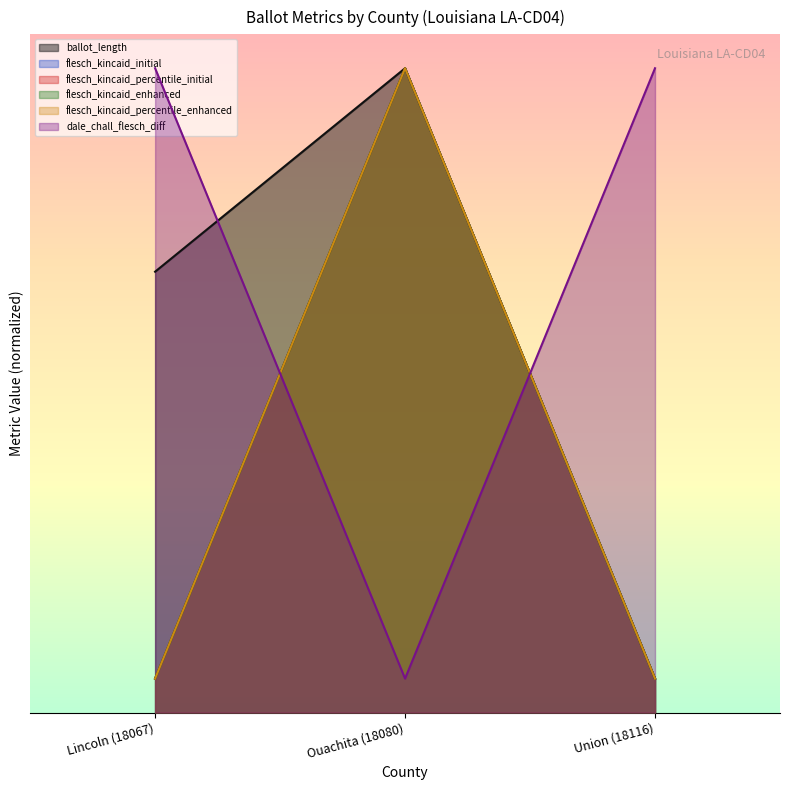

Reading right to left, extract all data points from this chart.

ballot_length: Union (18116)=1	Ouachita (18080)=19	Lincoln (18067)=13
flesch_kincaid_initial: Union (18116)=1	Ouachita (18080)=19	Lincoln (18067)=1
flesch_kincaid_percentile_initial: Union (18116)=1	Ouachita (18080)=19	Lincoln (18067)=1
flesch_kincaid_enhanced: Union (18116)=1	Ouachita (18080)=19	Lincoln (18067)=1
flesch_kincaid_percentile_enhanced: Union (18116)=1	Ouachita (18080)=19	Lincoln (18067)=1
dale_chall_flesch_diff: Union (18116)=19	Ouachita (18080)=1	Lincoln (18067)=19